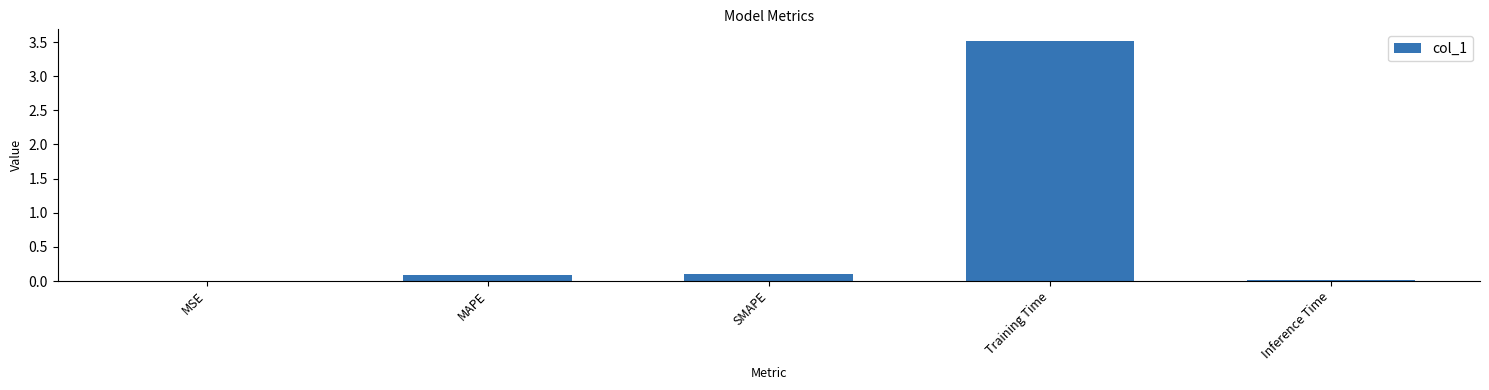

Which has a higher value, Training Time or MSE?

Training Time